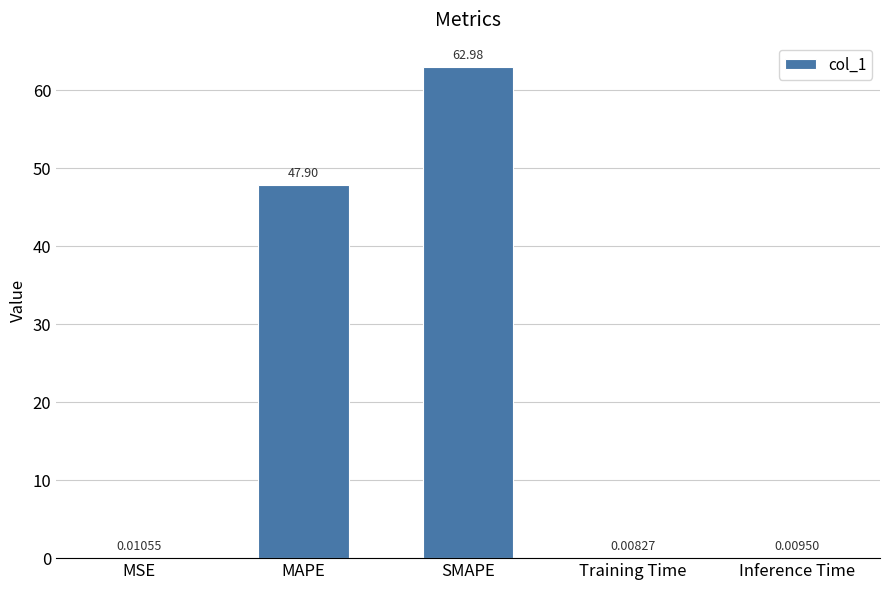

What is the average value?

22.2